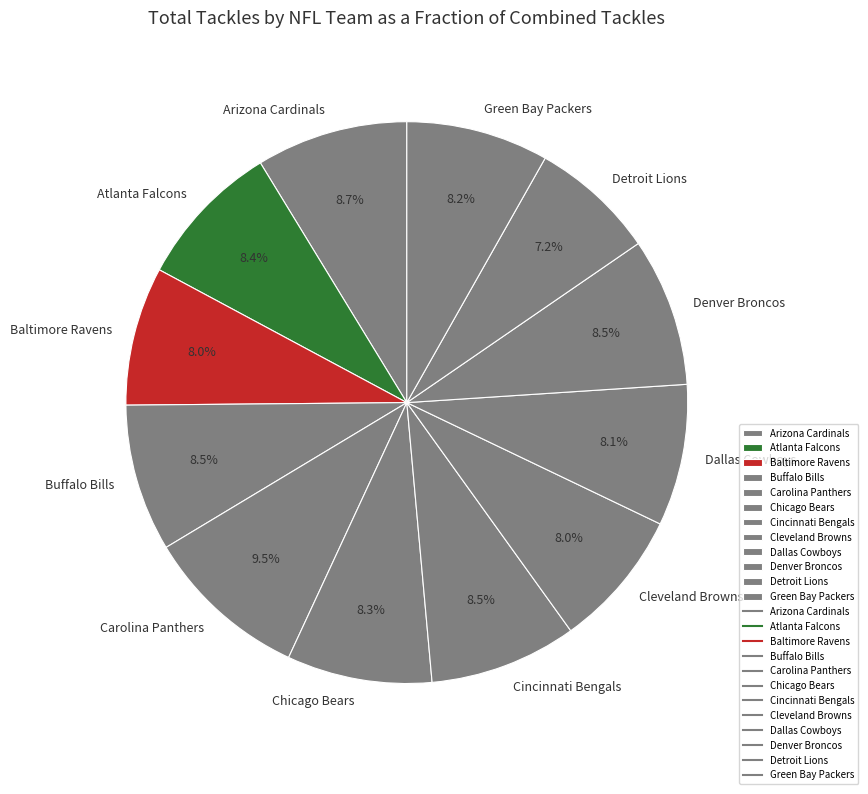

To the nearest percent, what is the difference between the largest and smallest slice percentages?

2%